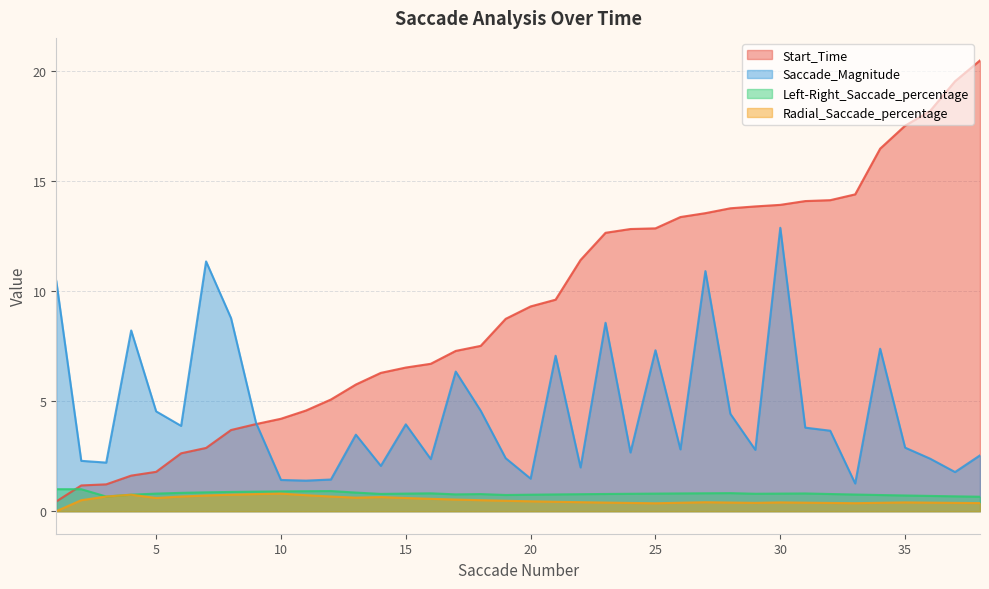

At 24, list the series in order from smallest to largest.

Radial_Saccade_percentage, Left-Right_Saccade_percentage, Saccade_Magnitude, Start_Time